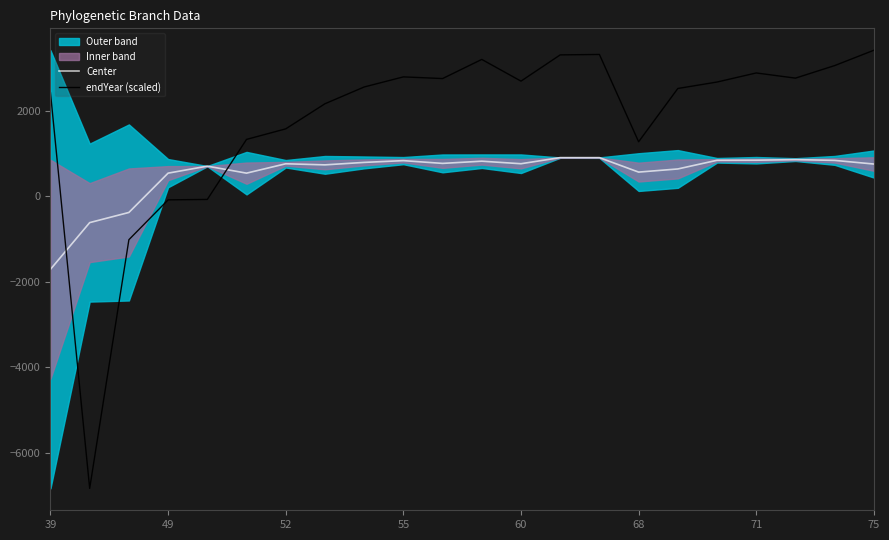

Is it true that Center equals 565.3 at 68?

True